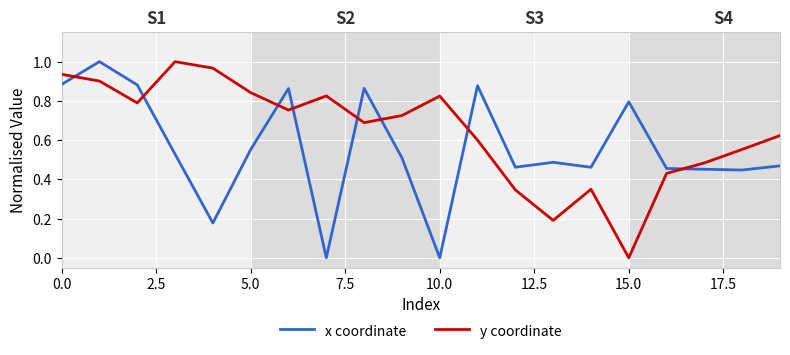

True or false: x coordinate and y coordinate cross at least once.

True